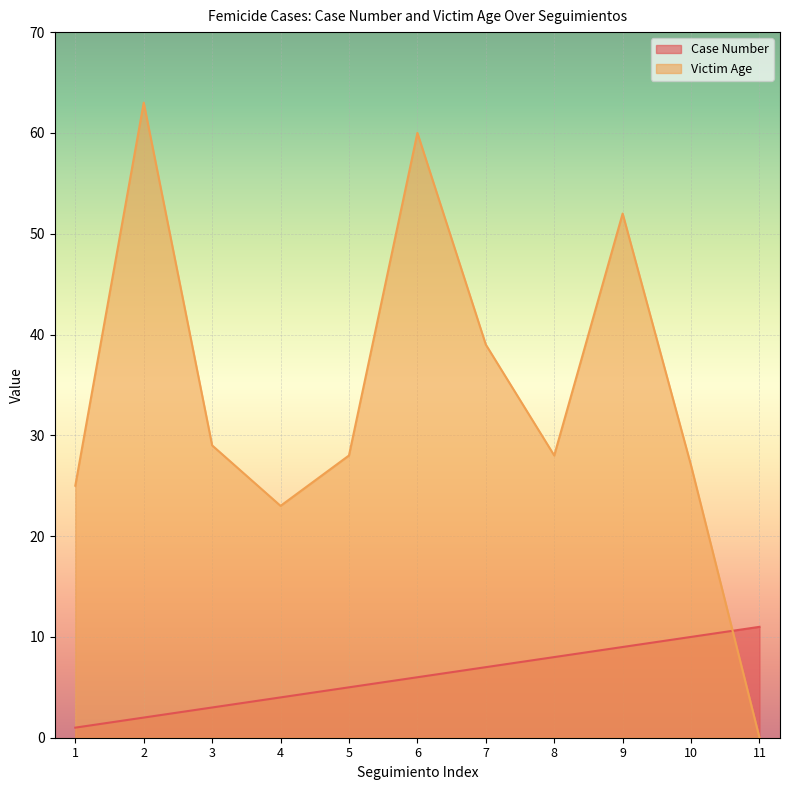

What is the value of the Victim Age point at the 6th from the left?

60